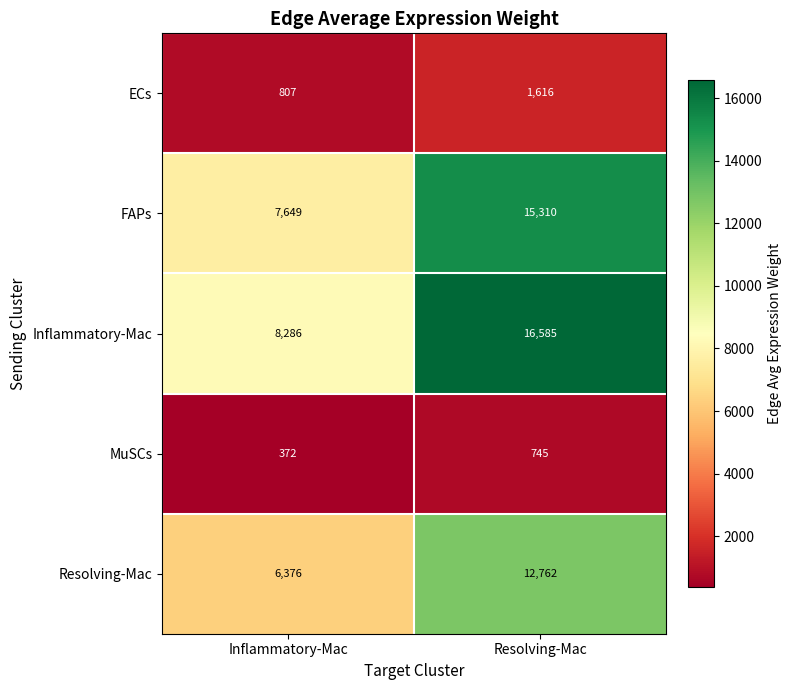

The ECs series shows 1616 at Resolving-Mac. True or false?

True